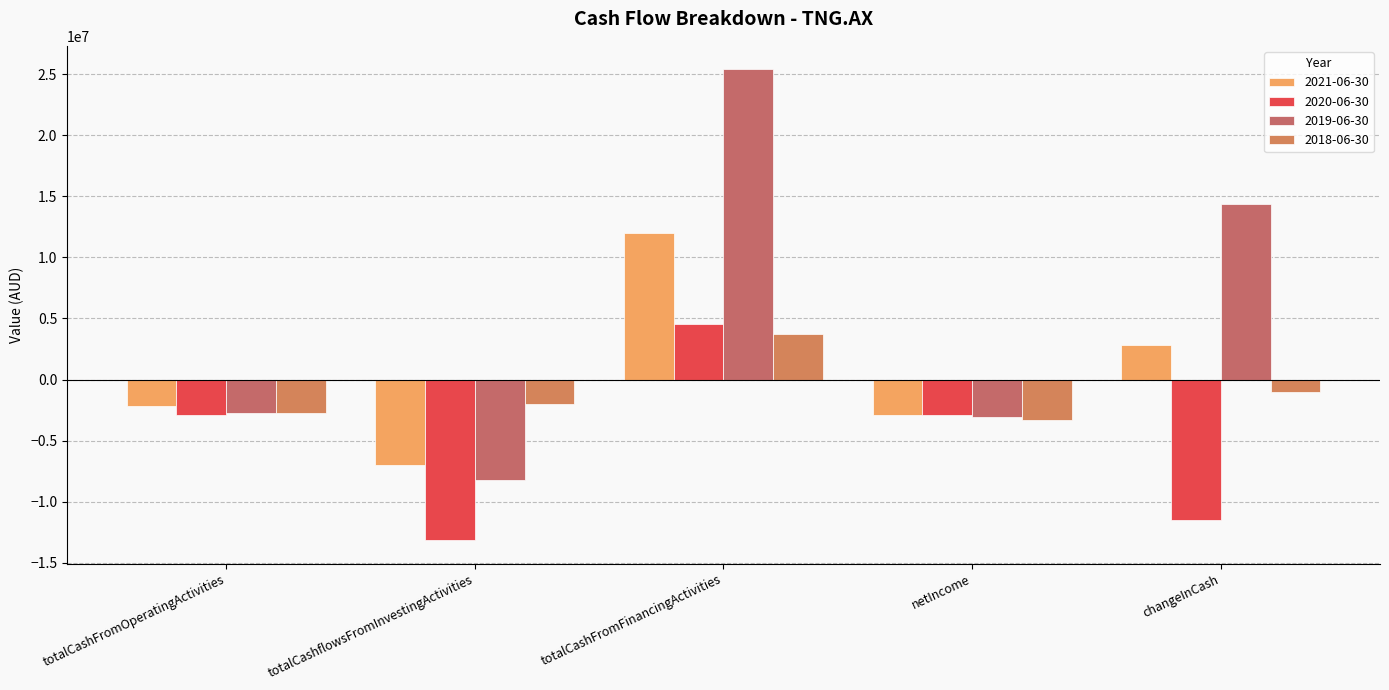

At which label does 2018-06-30 first exceed -1998000?

totalCashFromFinancingActivities